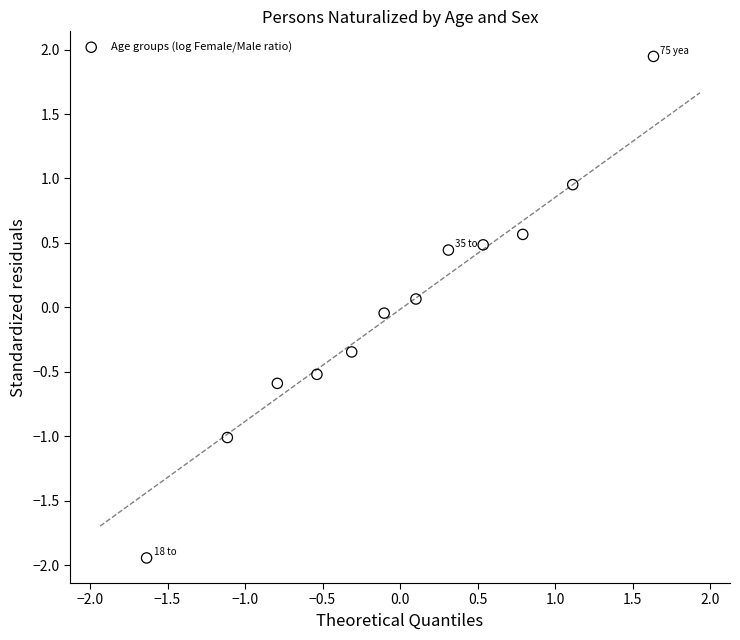

What is the range of Y values (max minus min)?

3.9